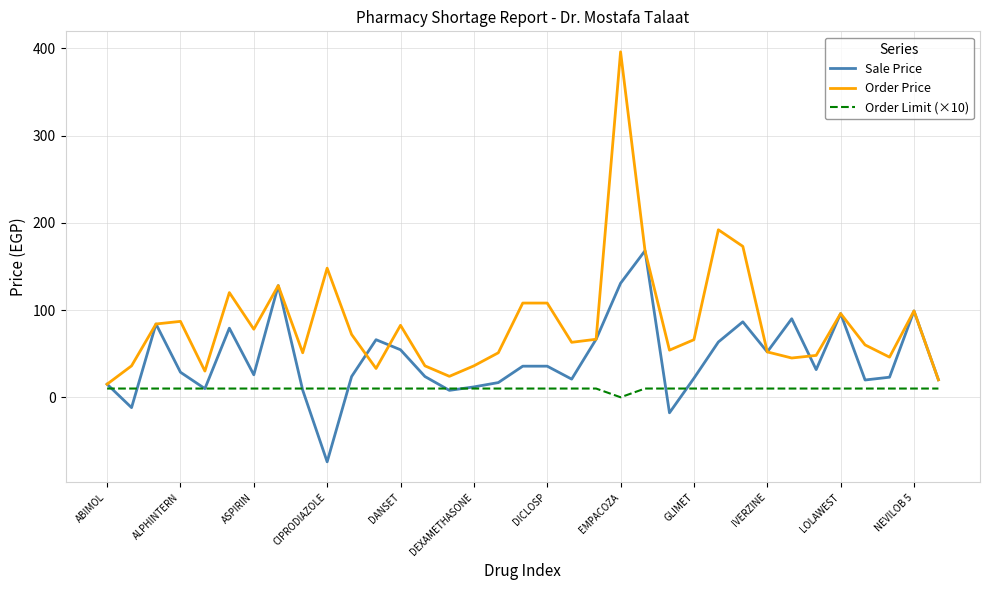

Which series has the largest range (max minus min)?

Order Price